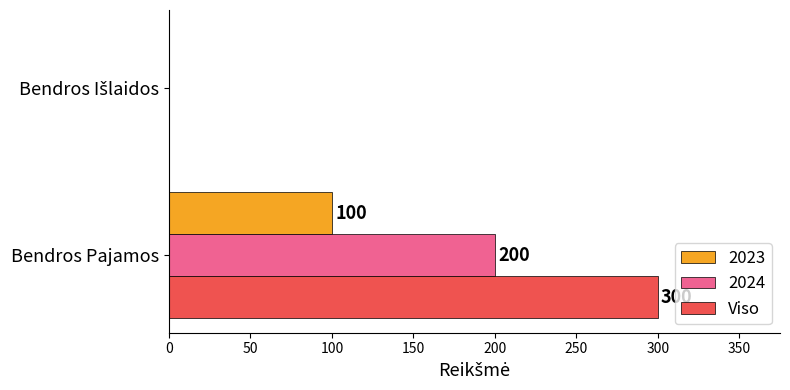

At which label does Viso reach its peak?

Bendros Pajamos